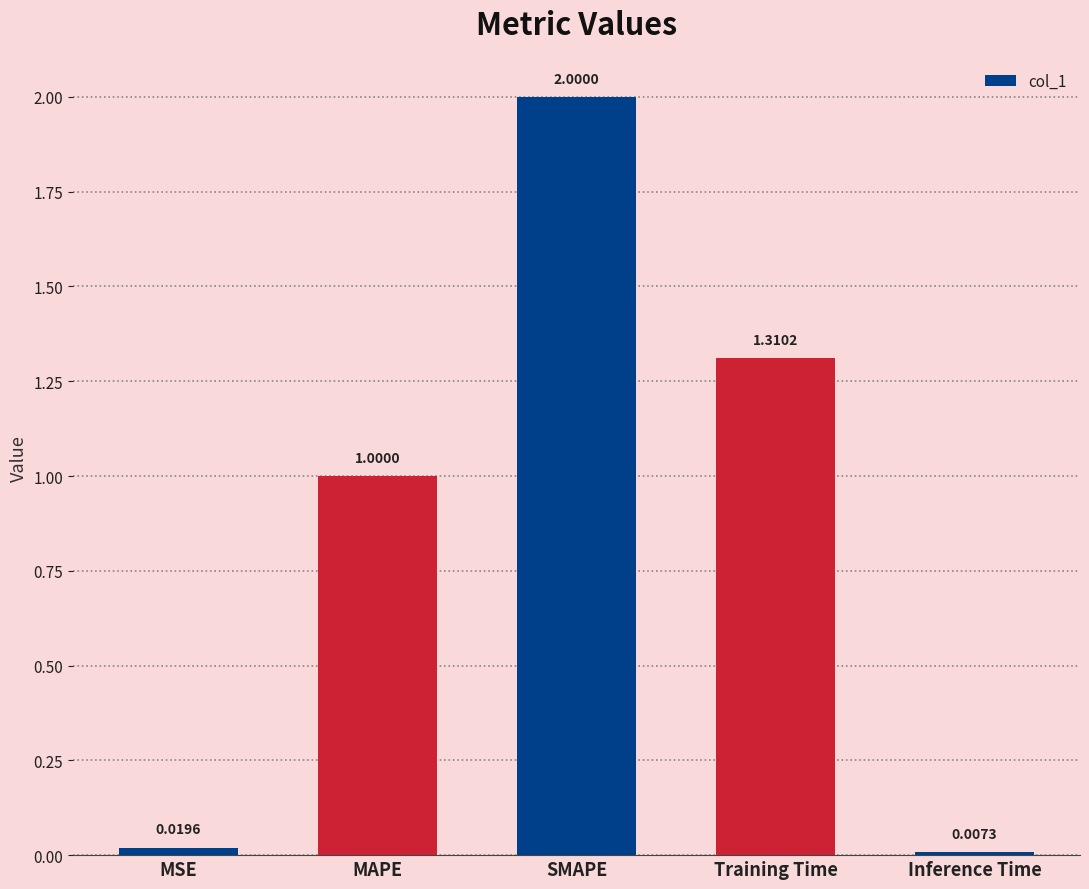

How many bars are there in total?

5